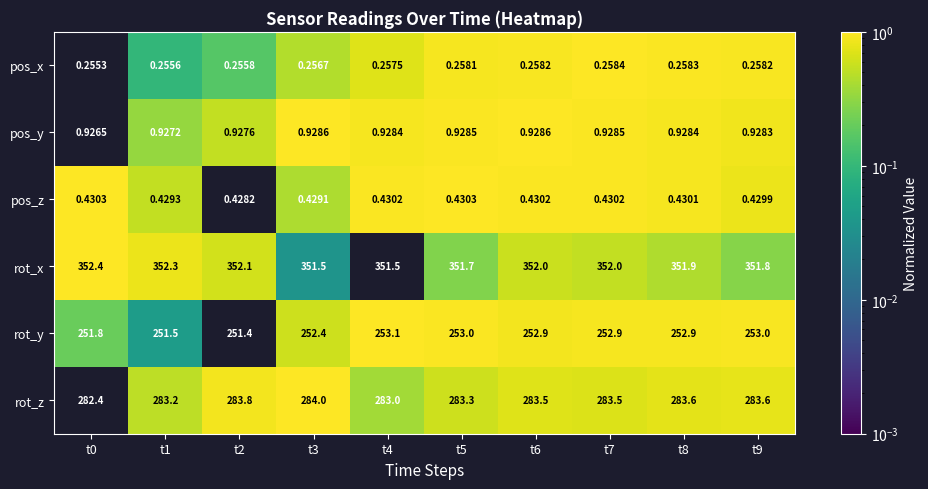

What is the total value across all series at t4?

889.2